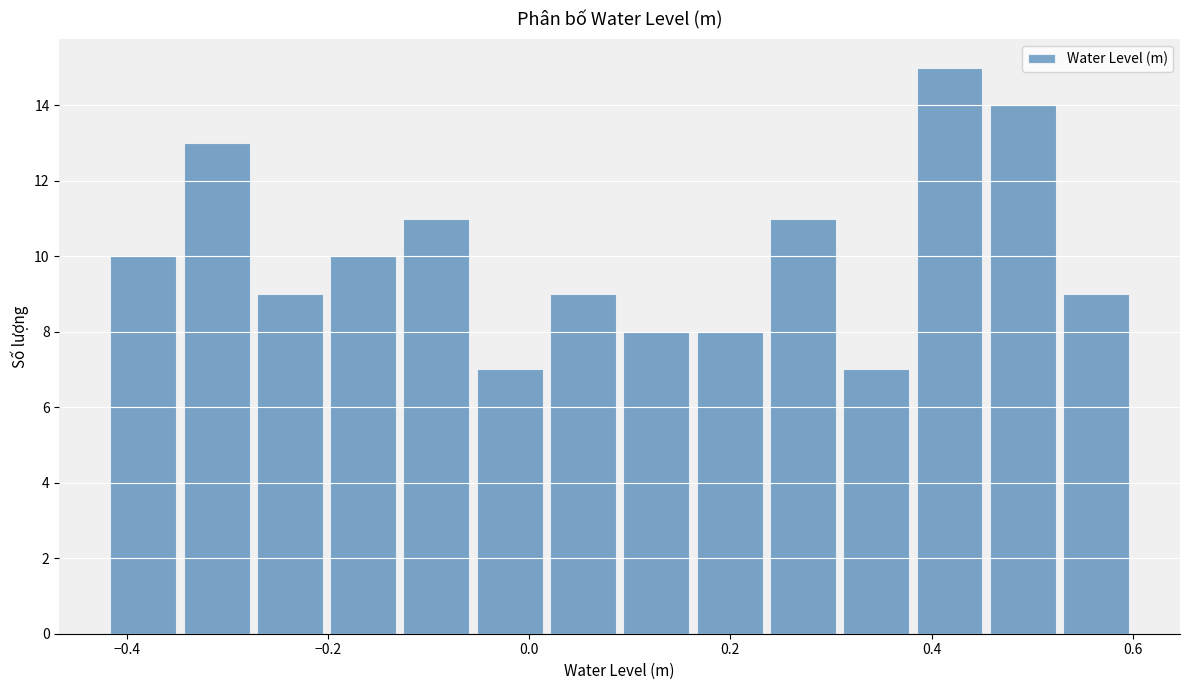

Read against the x-axis, roughly where is the centre of the tallest bar?

0.42